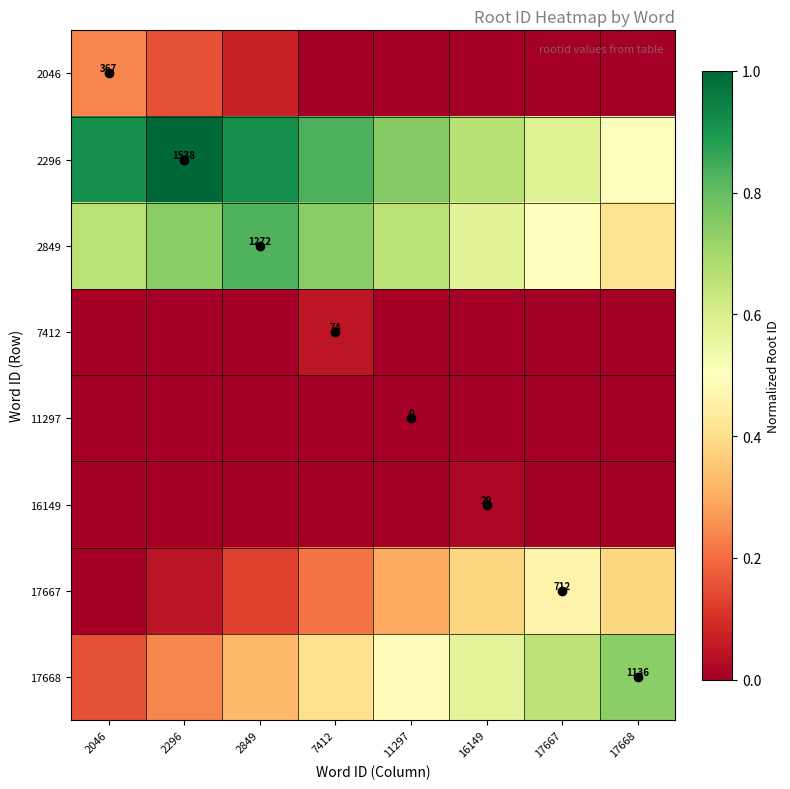

At which category does the chart reach its minimum across all series?

7412